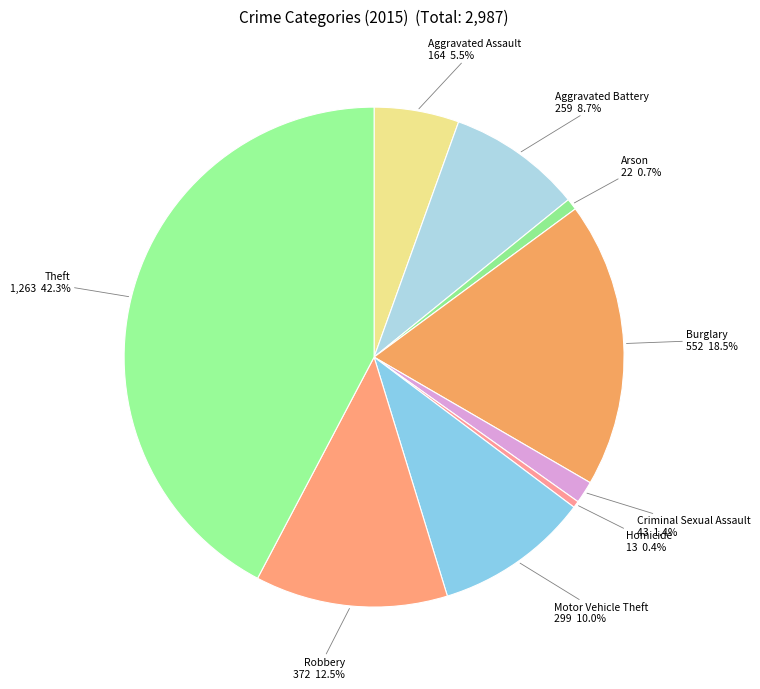

Does Homicide represent more than half of the total?

No